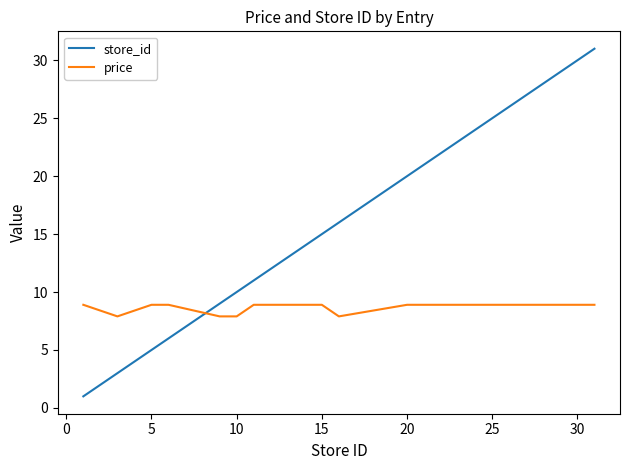

After their last crossing, which series has the higher values: store_id or price?

store_id